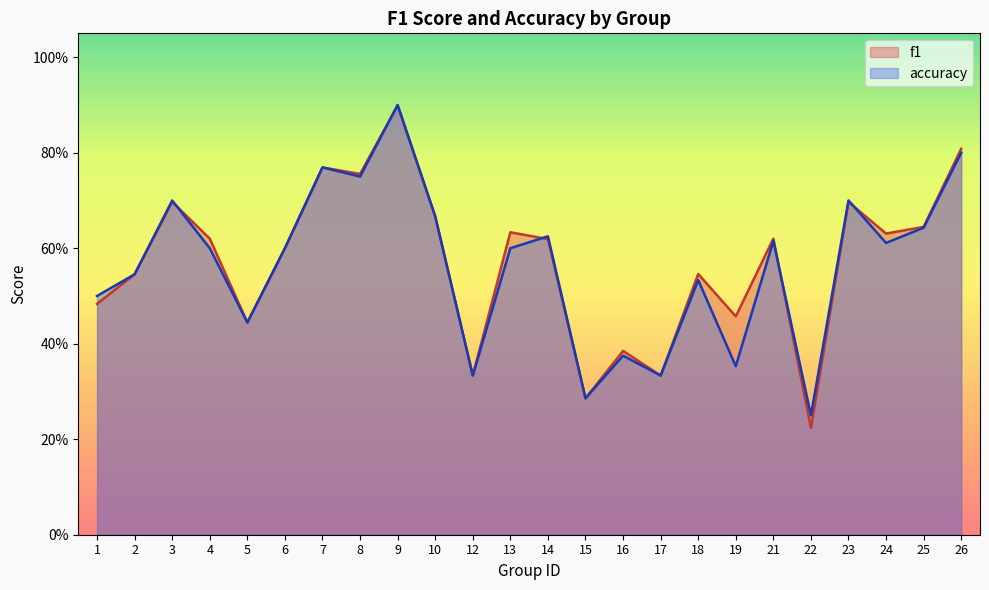

The accuracy series shows 0.6 at 9. True or false?

False